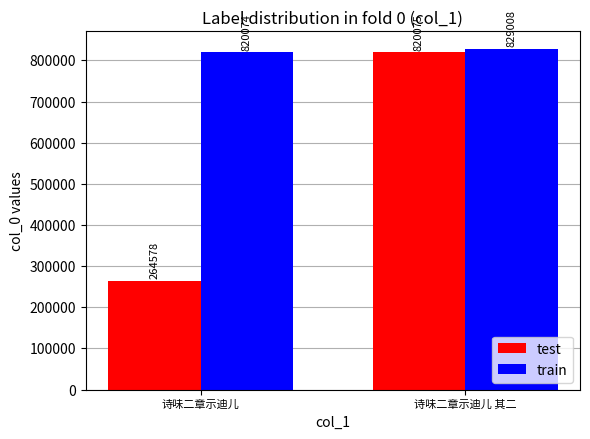

Count the number of categories in the chart.

2